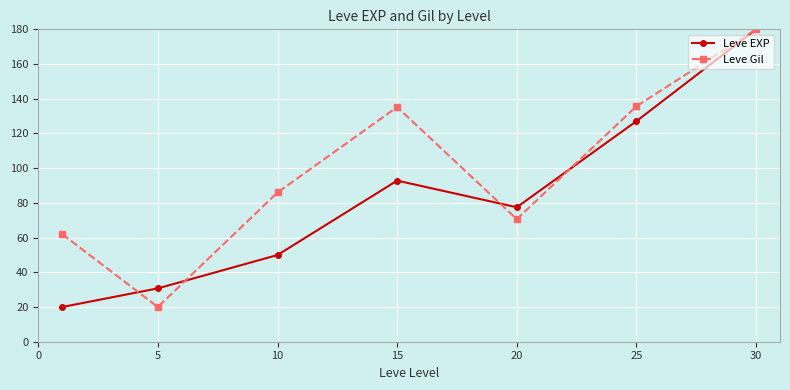

What is the value of the Leve Gil point at the 3rd from the left?

86.0